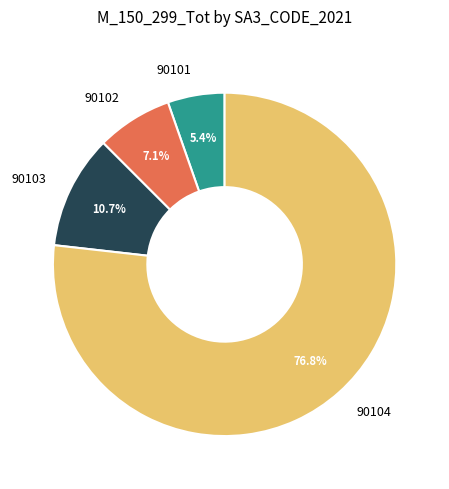

To the nearest percent, what is the average slice percentage?

25%